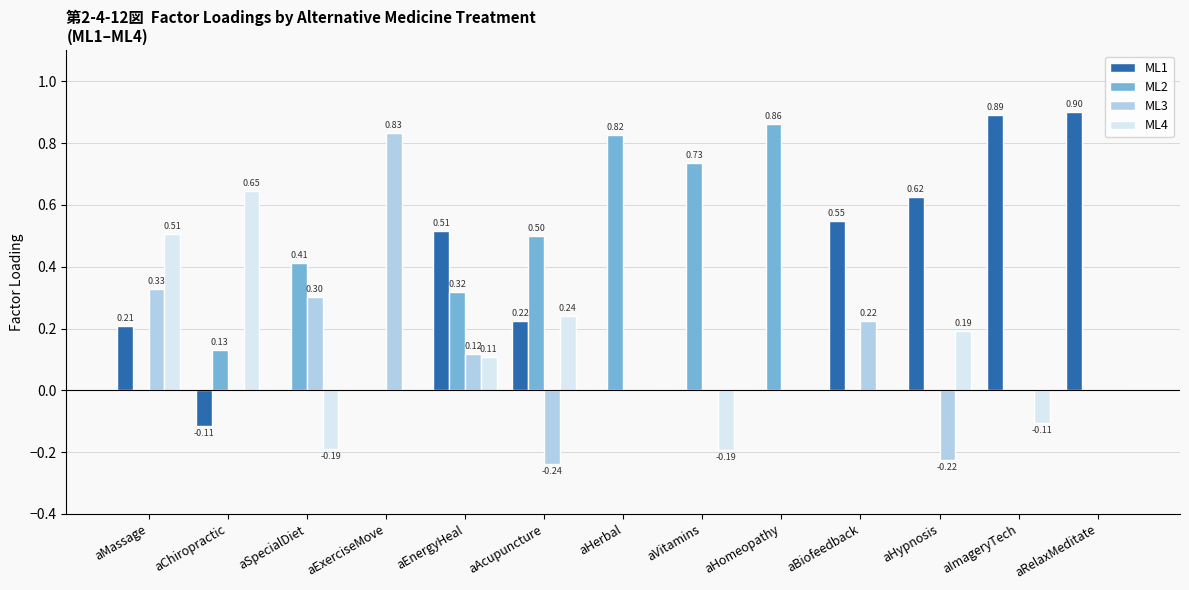

What are all the series names shown in the legend?

ML1, ML2, ML3, ML4